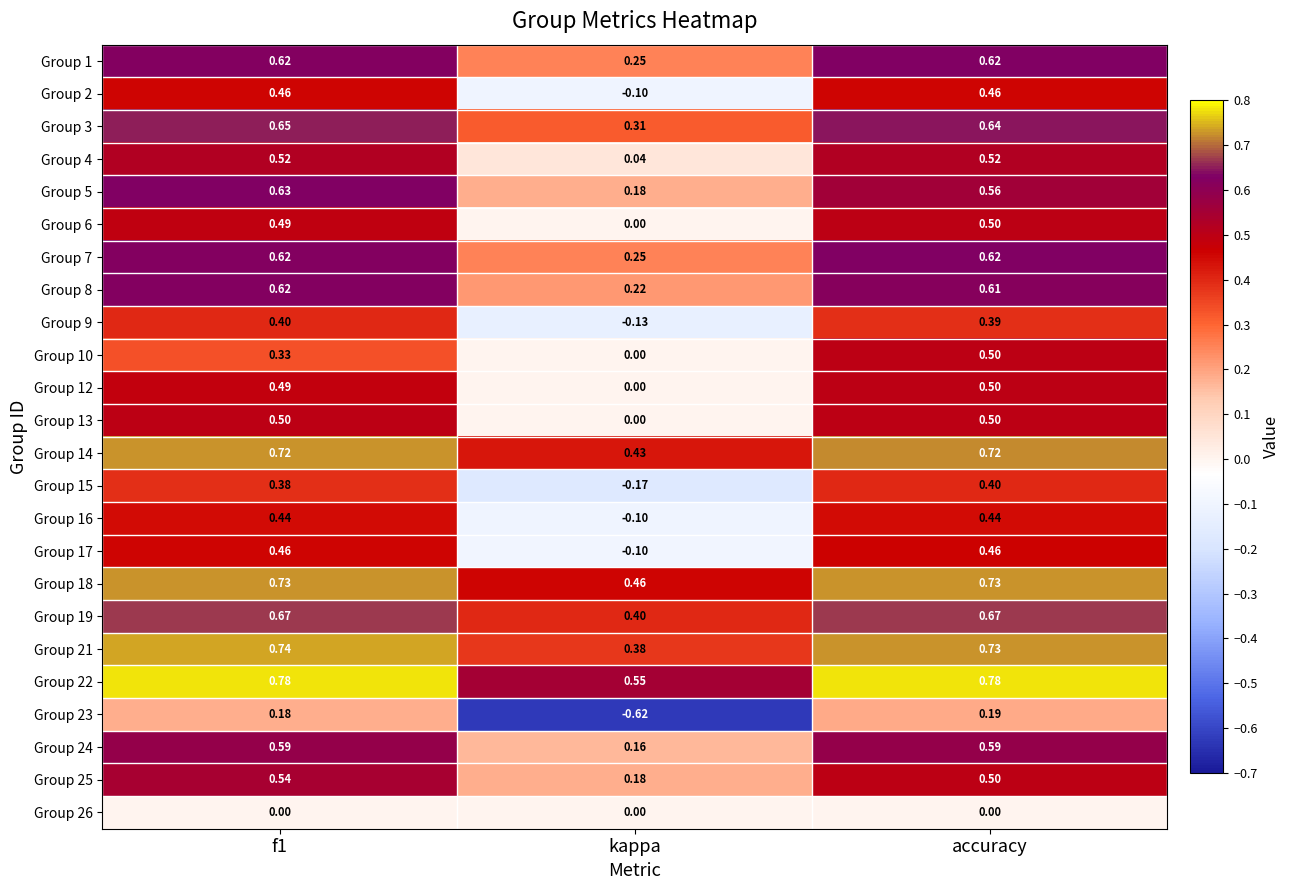

Which series changed the most between kappa and accuracy?

Group 23